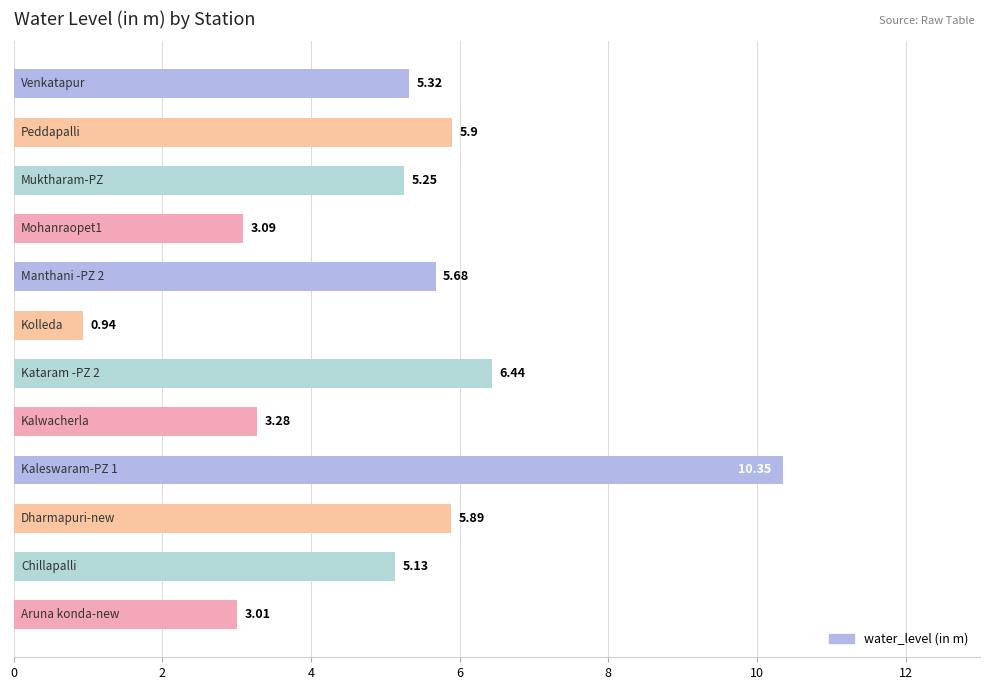

Does the chart contain stacked bars?

No